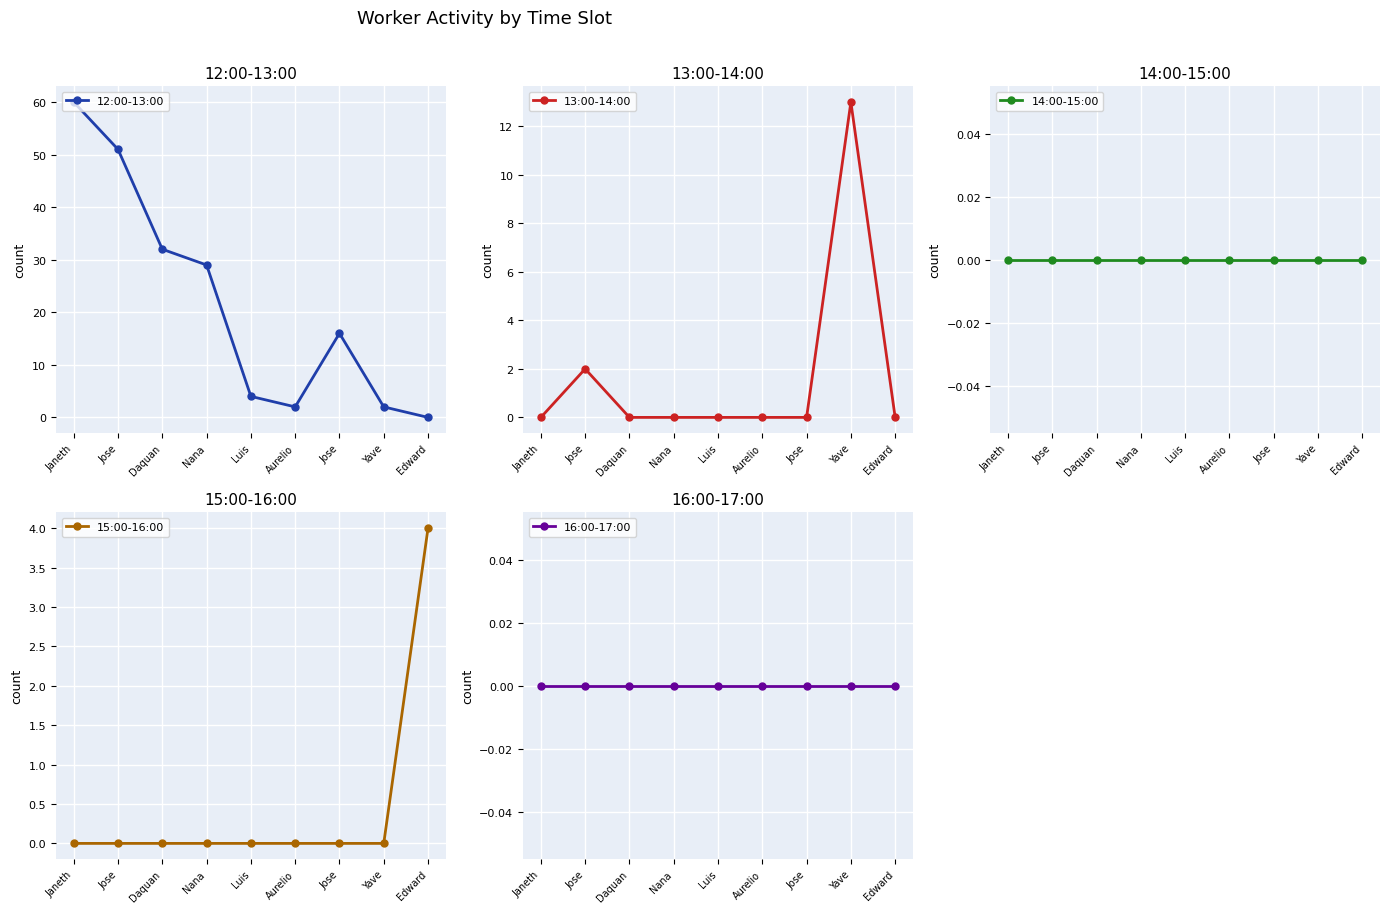

Which series changed the most between Jose and Yave?

12:00-13:00